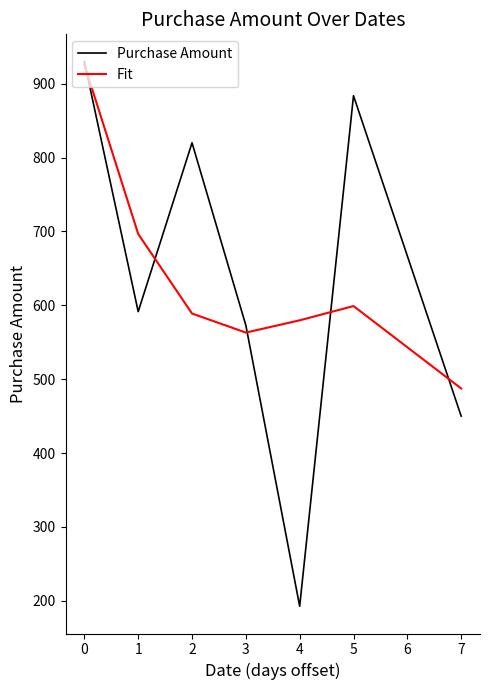

Rank the categories by Fit value from highest to lowest.

0, 1, 5, 2, 4, 3, 7